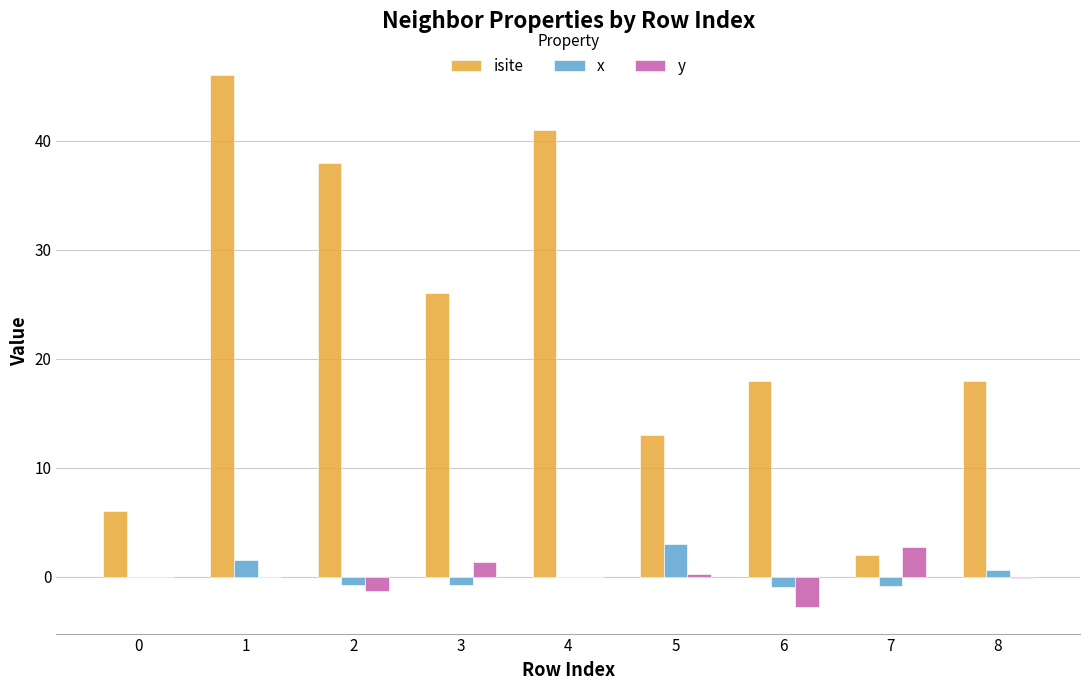

Which series has the largest total across all categories?

isite